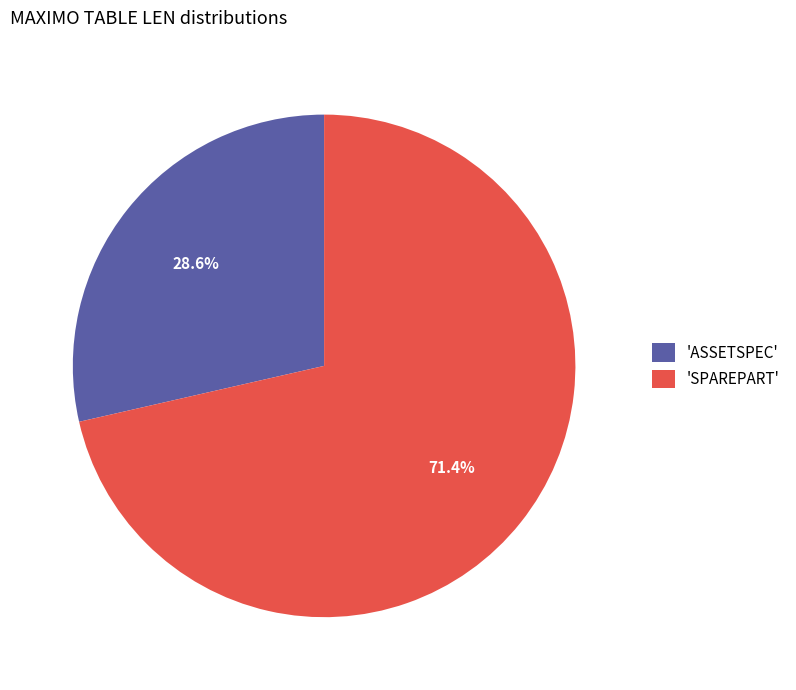

How much of the chart is everything except 'SPAREPART'?

28.6%